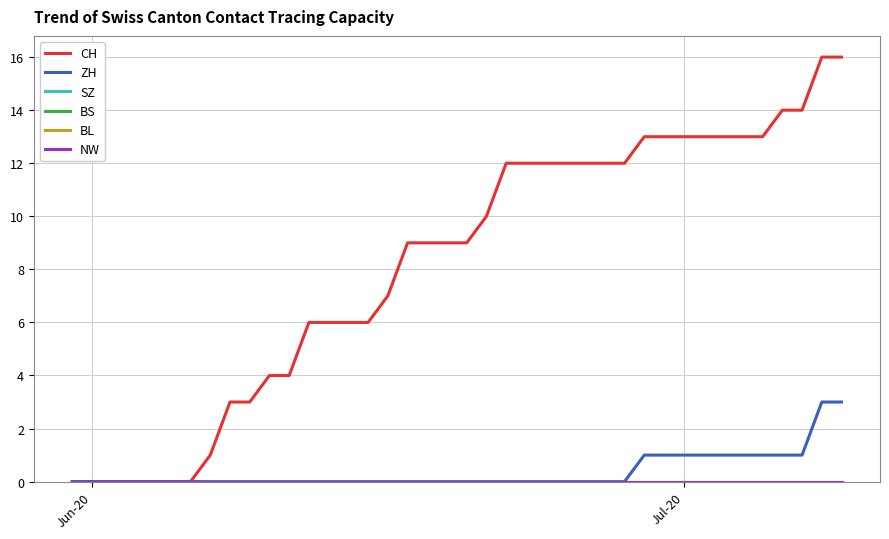

Which series has the widest spread of values?

CH